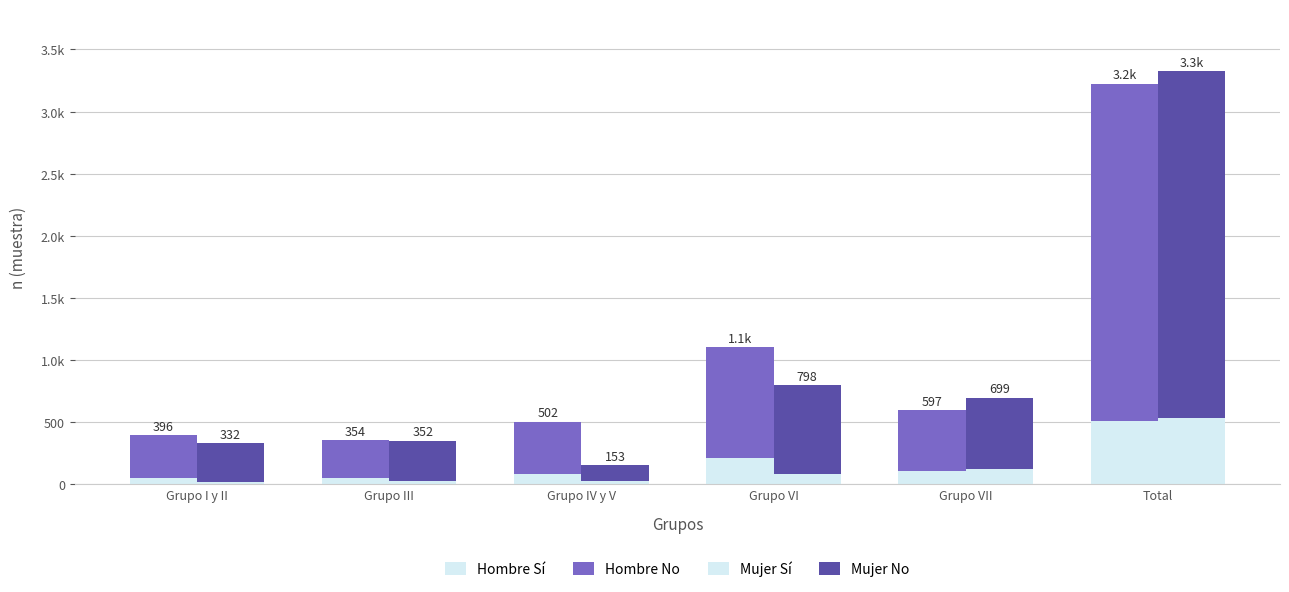

At which label is Mujer No closest to 1458?

Grupo VI